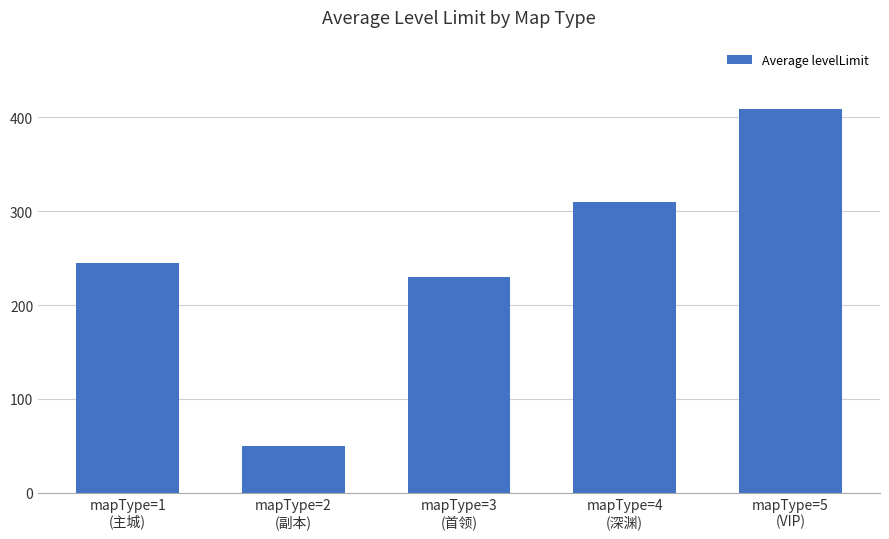

Rank the categories by value from lowest to highest.

mapType=2
(副本), mapType=3
(首领), mapType=1
(主城), mapType=4
(深渊), mapType=5
(VIP)